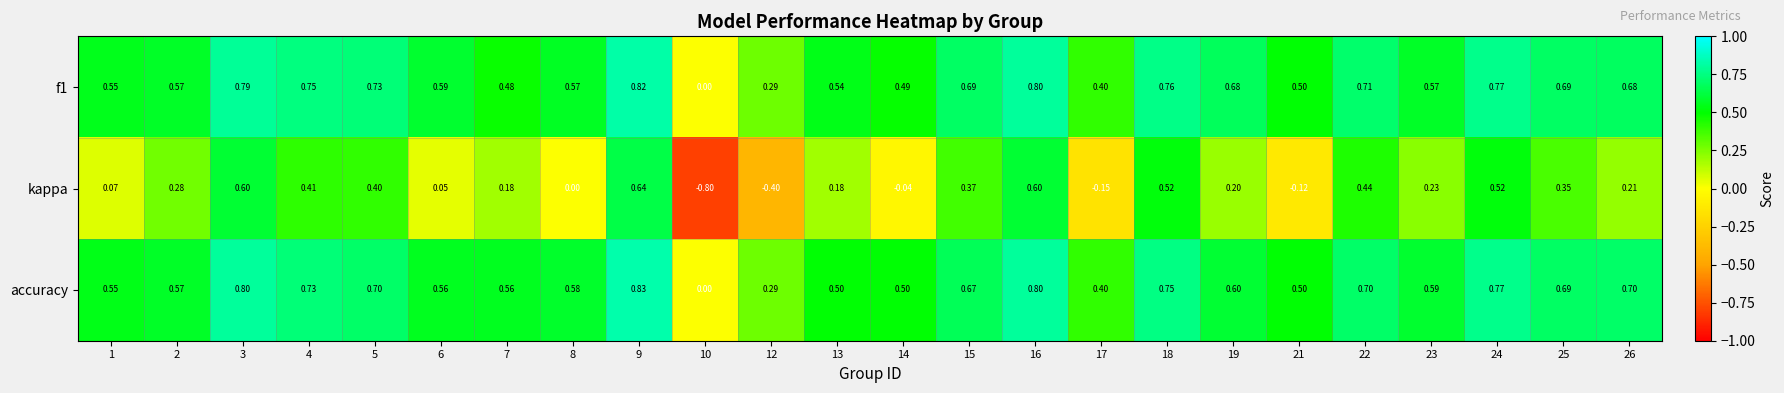

Is the value of kappa at 4 greater than the value of accuracy at 4?

No